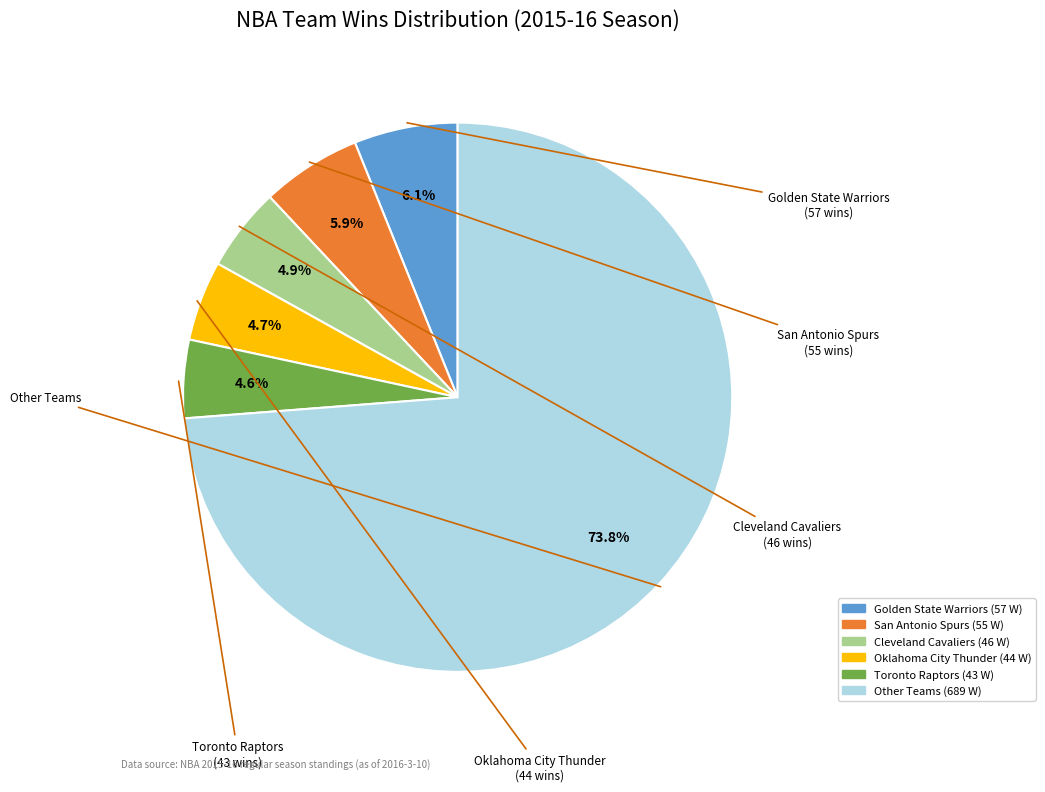

Count the number of slices in the pie.

6